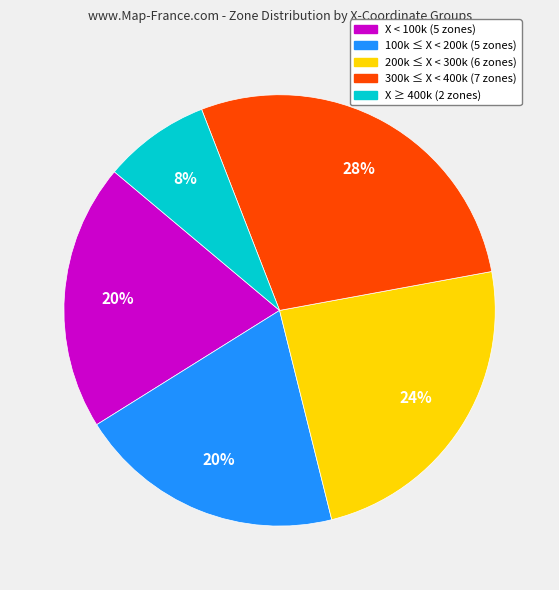

Does any single category account for the majority?

No